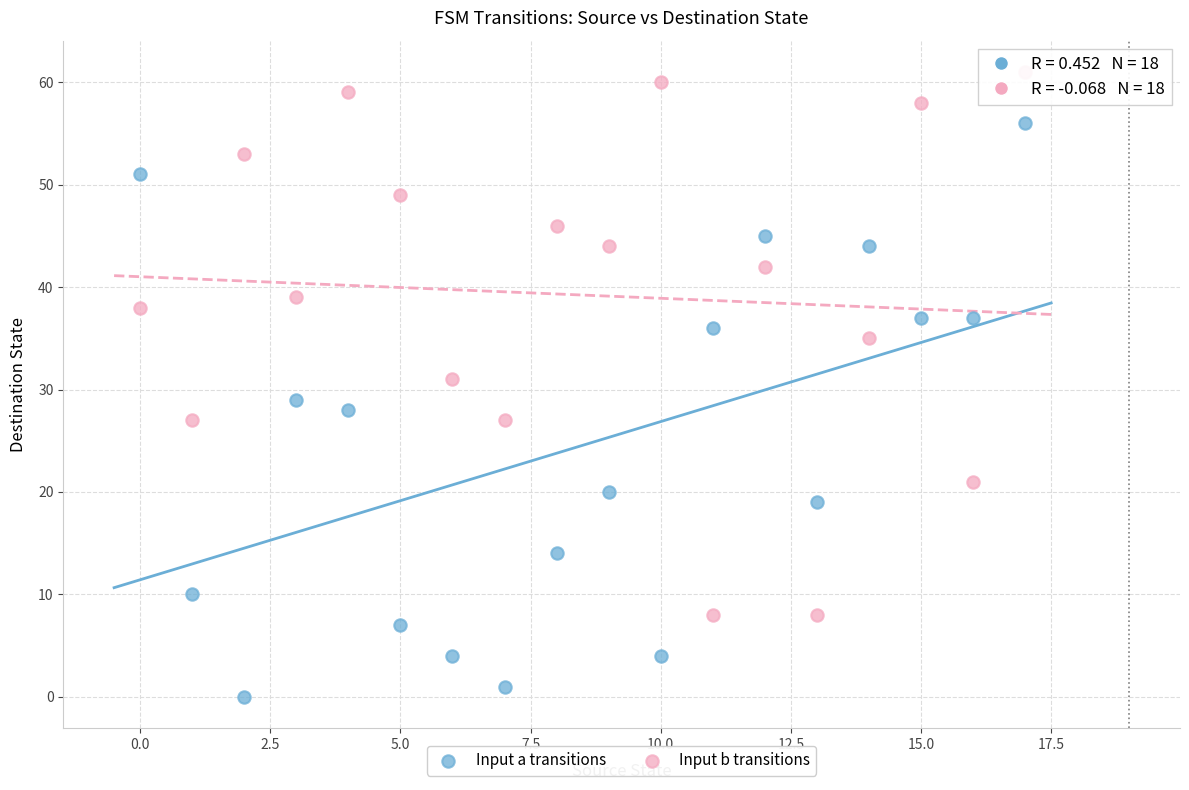

Across all data points, what is the range of Y values (max minus min)?

61